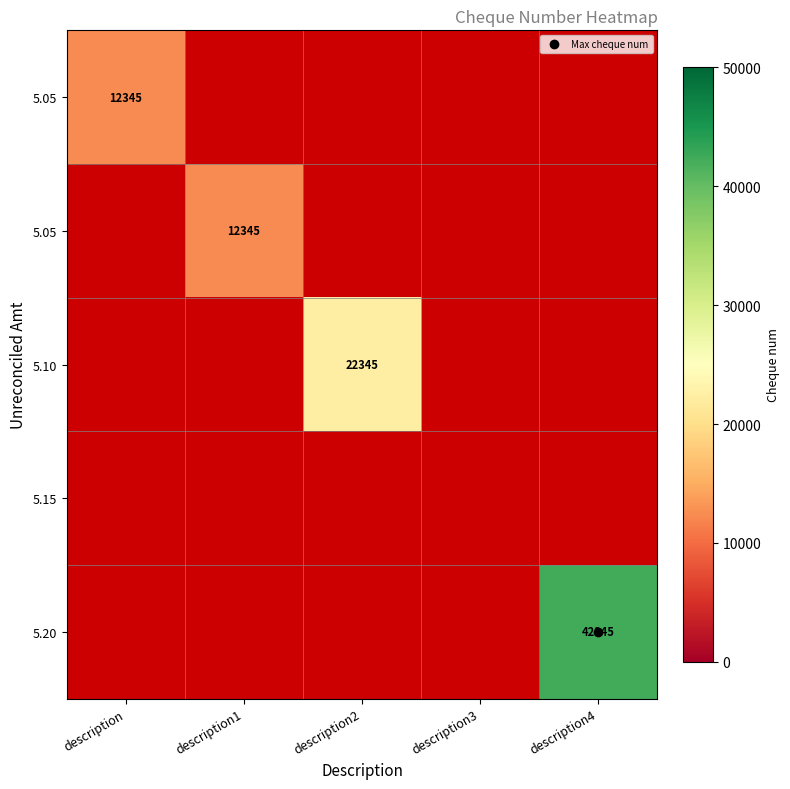

At which category does the chart reach its peak across all series?

description4